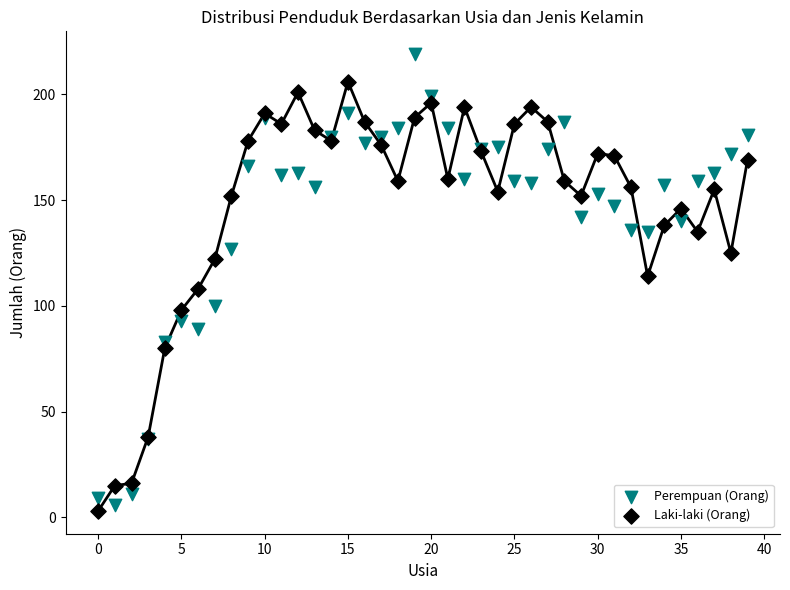

Which series reaches the maximum Y coordinate?

Perempuan (Orang)